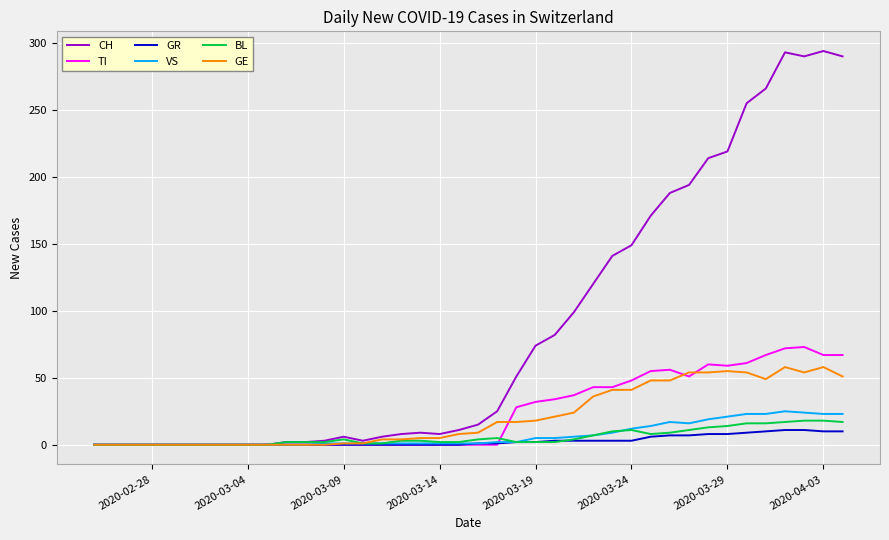

Which series has the largest total across all categories?

CH